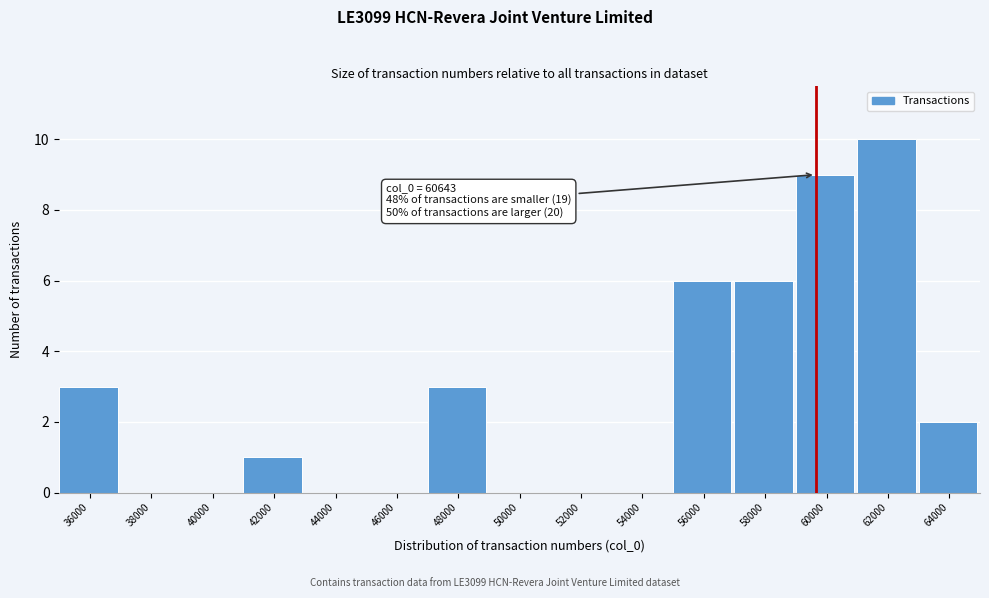

Reading left to right, transcribe all the data shown in this chart.

36000=3	38000=0	40000=0	42000=1	44000=0	46000=0	48000=3	50000=0	52000=0	54000=0	56000=6	58000=6	60000=9	62000=10	64000=2